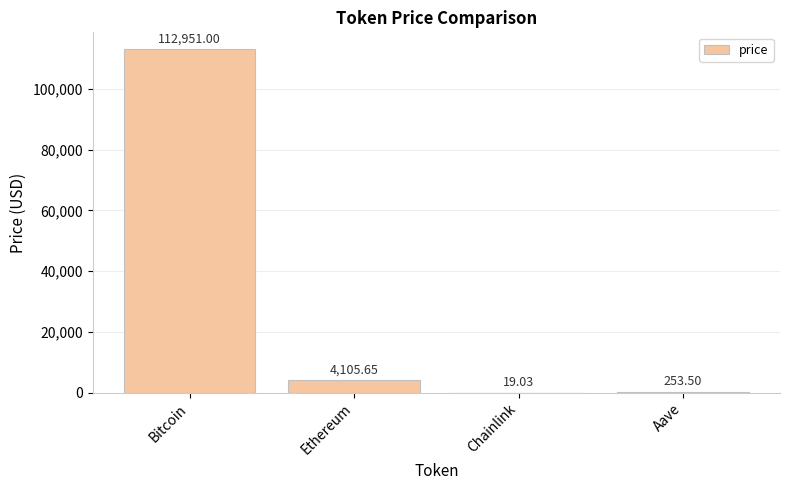

At which label is the value closest to 56485?

Ethereum